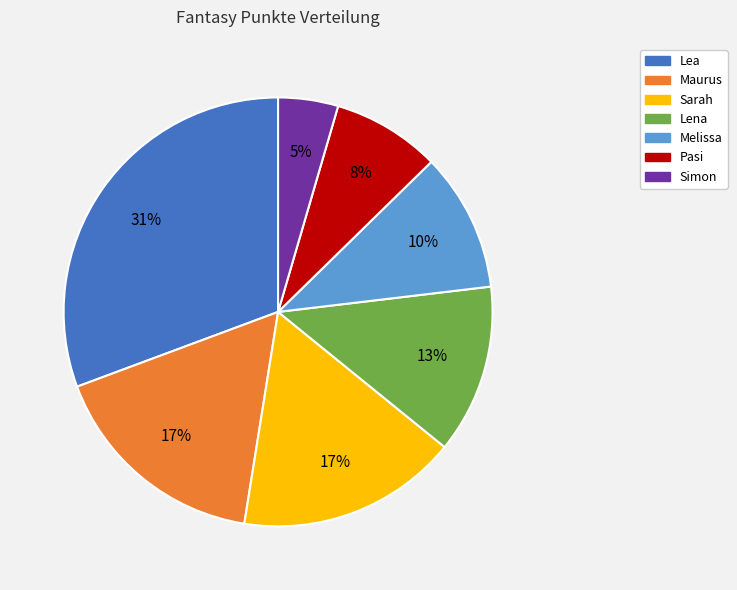

To the nearest percent, what is the difference between the Maurus and Simon slice percentages?

12%